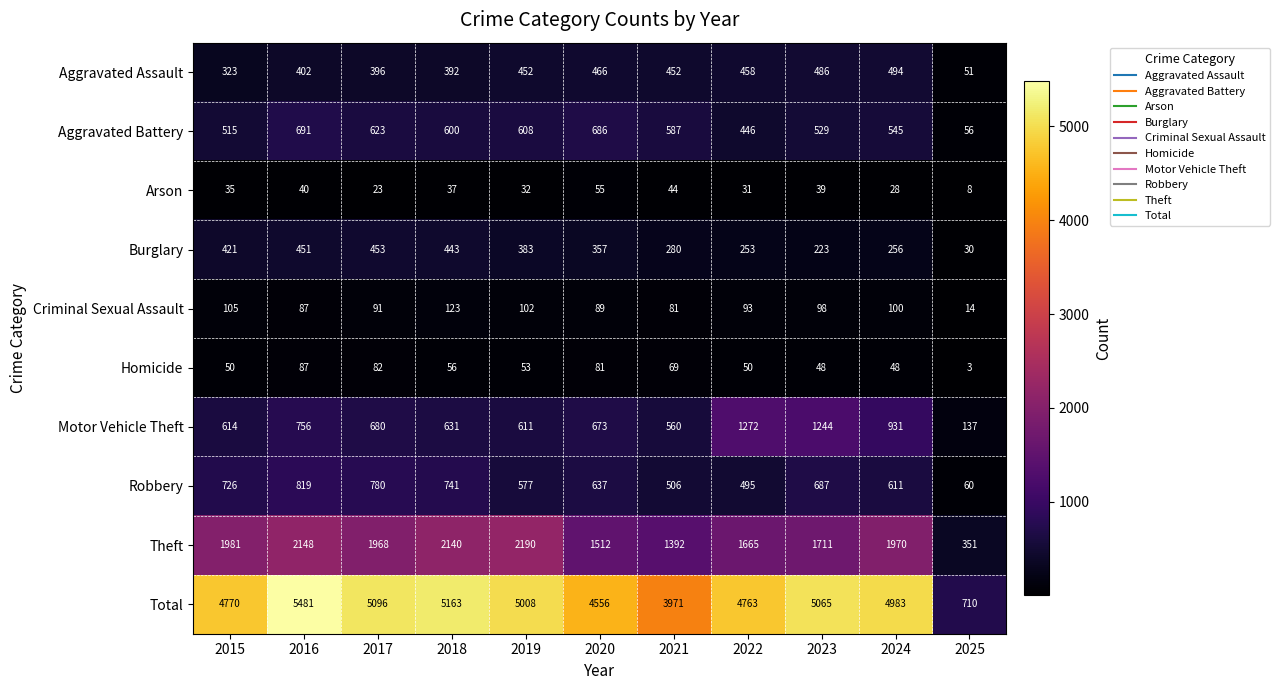

What is the smallest value displayed?

3